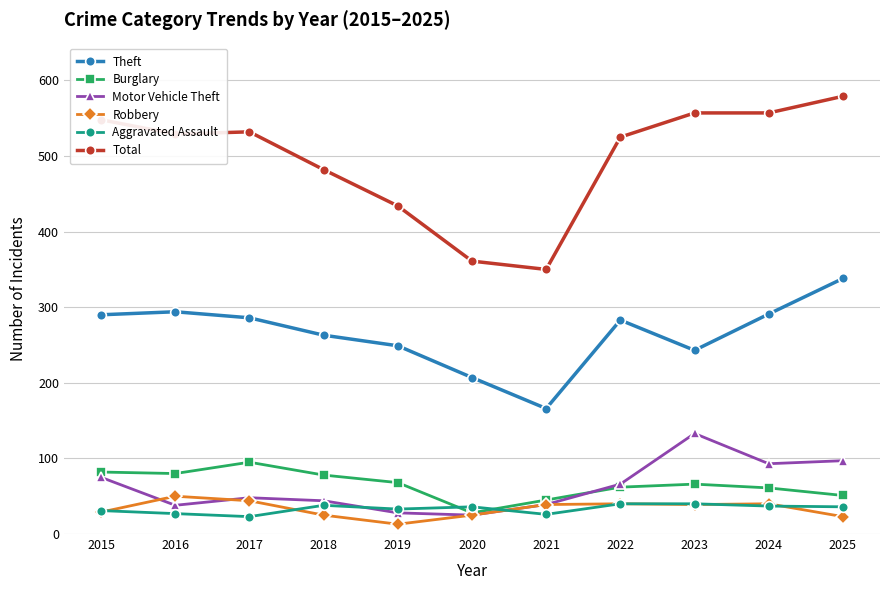

What is the spread (max minus min) of values at 2015?

519